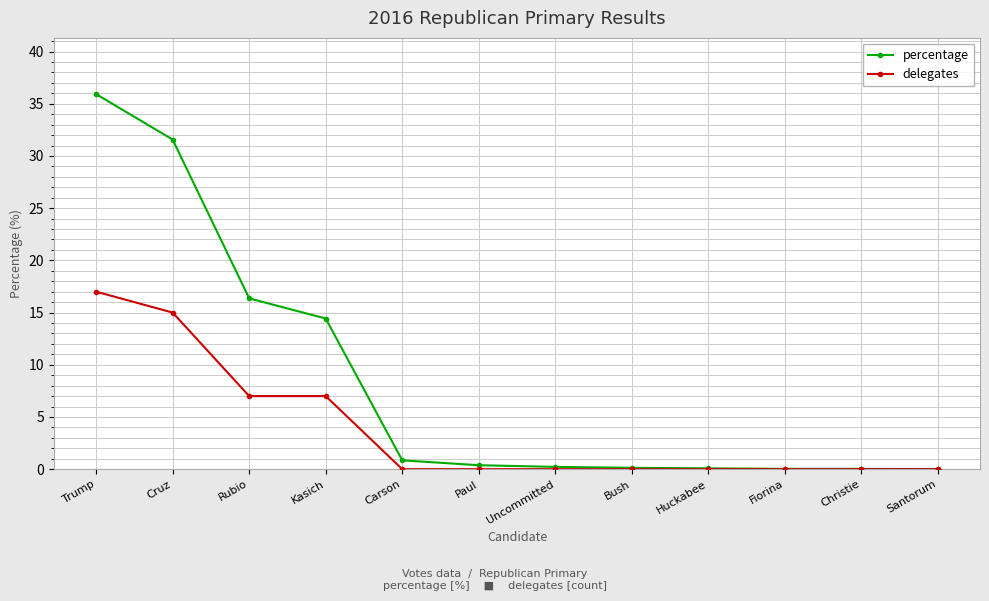

Rank the series by their average value, from highest to lowest.

percentage, delegates